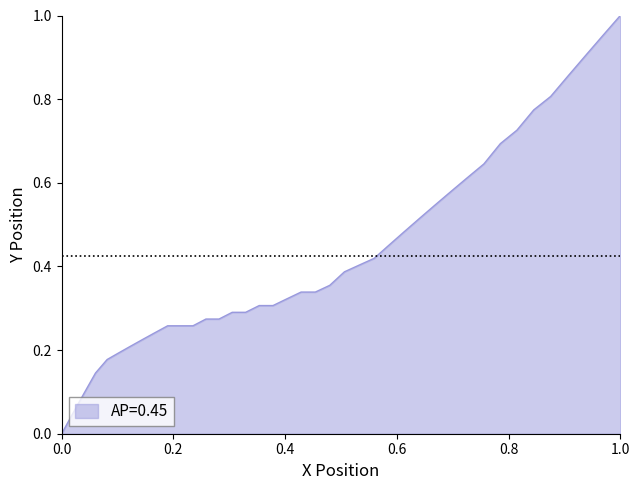

Reading left to right, extract all data points from this chart.

0.0	0.0	0.1	0.1	0.2	0.2	0.2	0.2	0.2	0.3	0.3	0.3	0.3	0.3	0.3	0.3	0.3	0.3	0.3	0.3	0.3	0.4	0.4	0.4	0.4	0.5	0.5	0.5	0.5	0.6	0.6	0.6	0.7	0.7	0.8	0.8	0.9	0.9	1.0	1.0